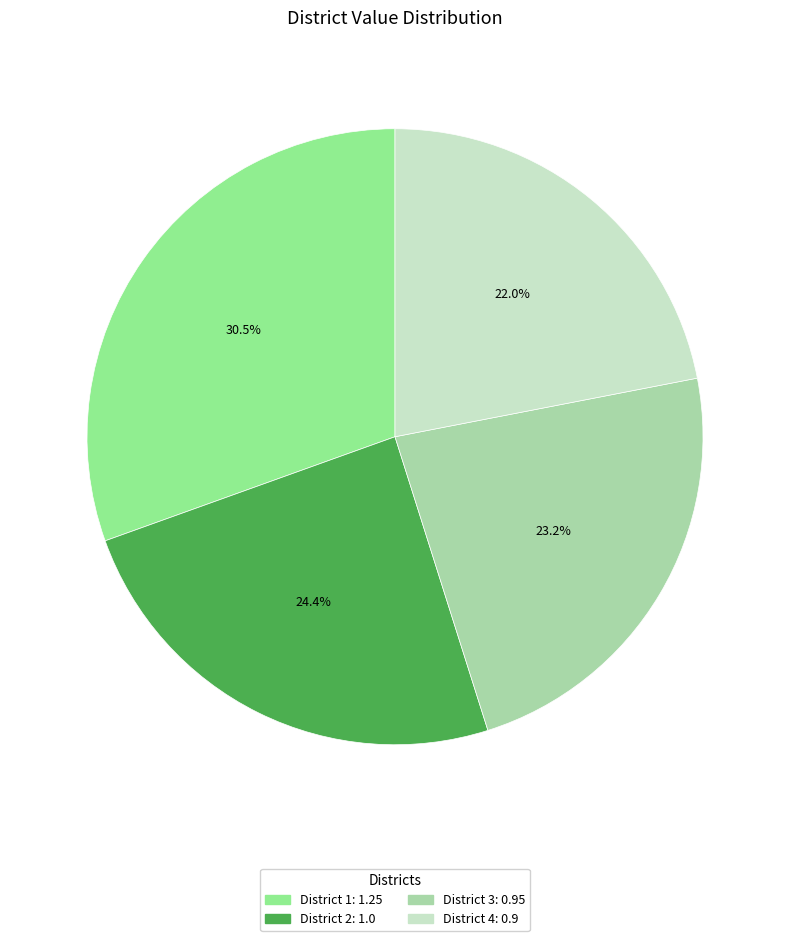

Is there any slice that represents more than half of the pie?

No